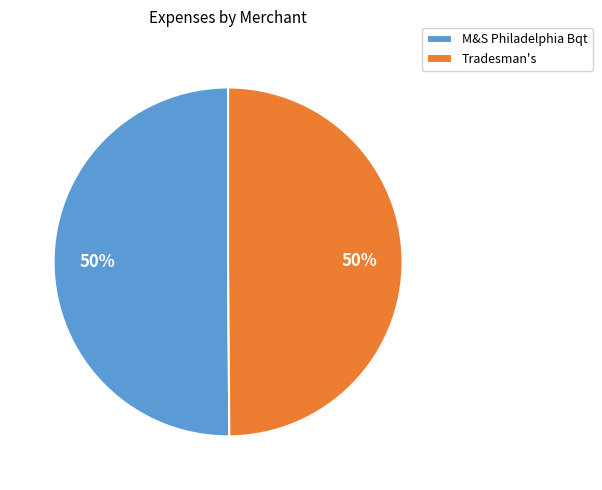

To the nearest percent, what is the average slice percentage?

50%